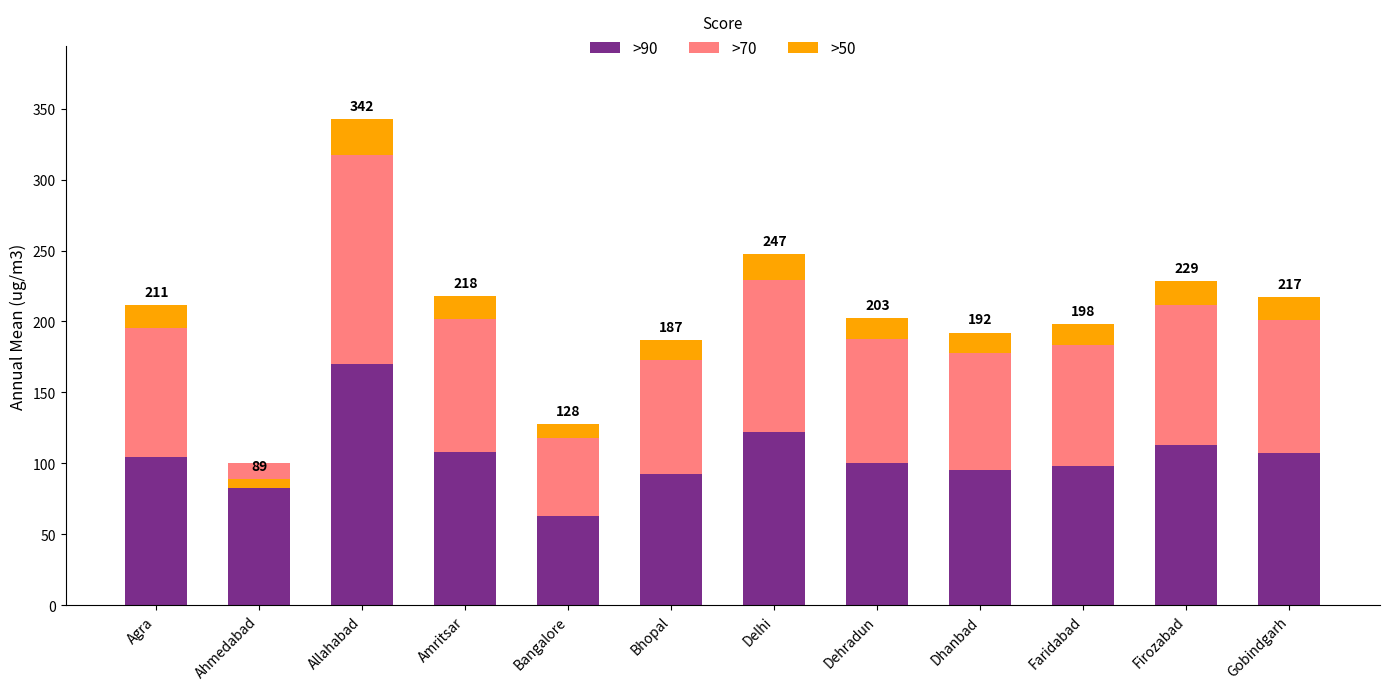

Is it true that >50 equals 13.8 at Bhopal?

True